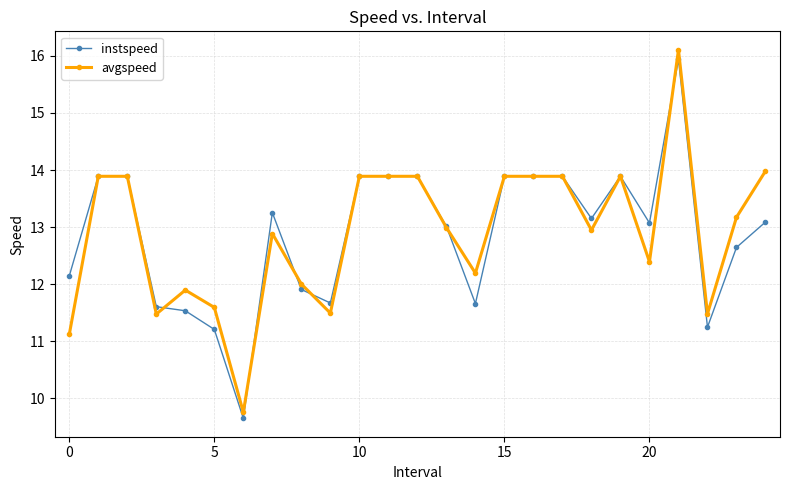

Which series has the largest range (max minus min)?

avgspeed